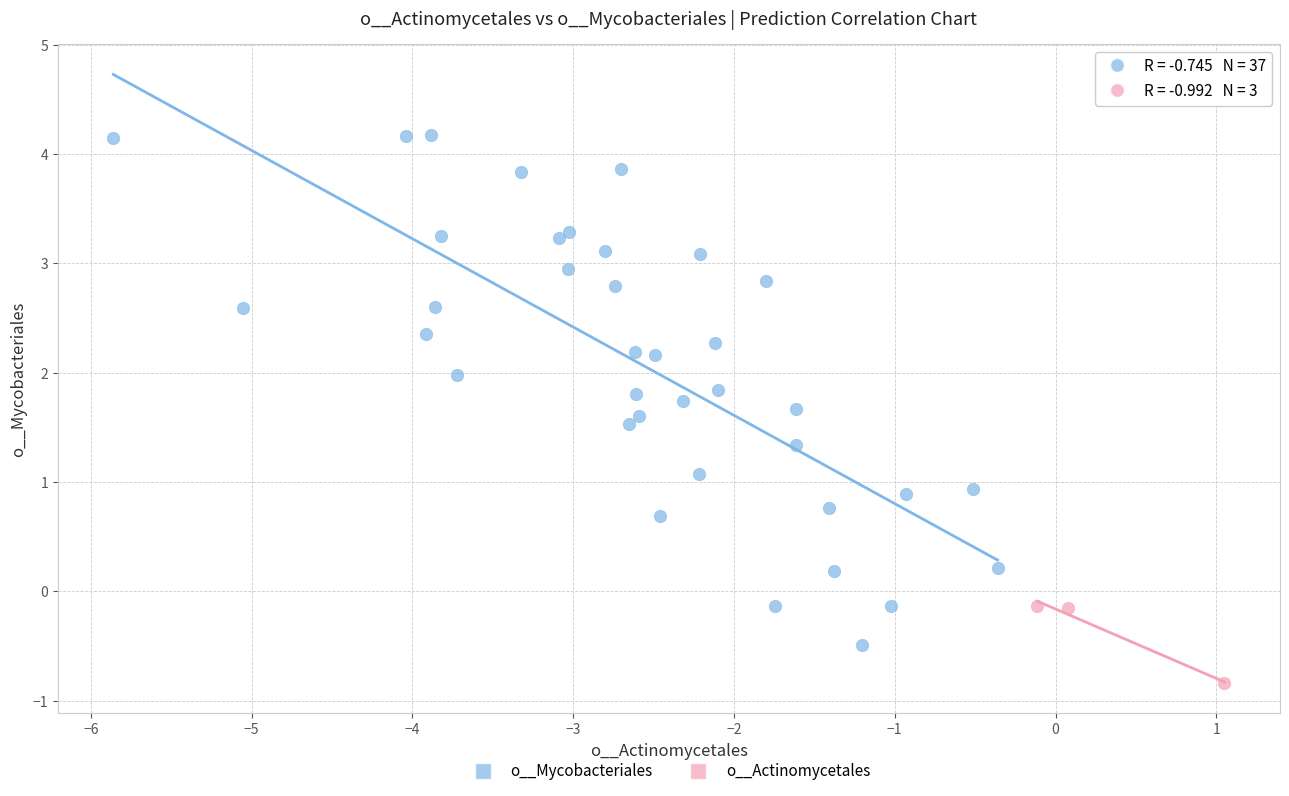

Which series reaches the minimum Y coordinate?

o__Actinomycetales